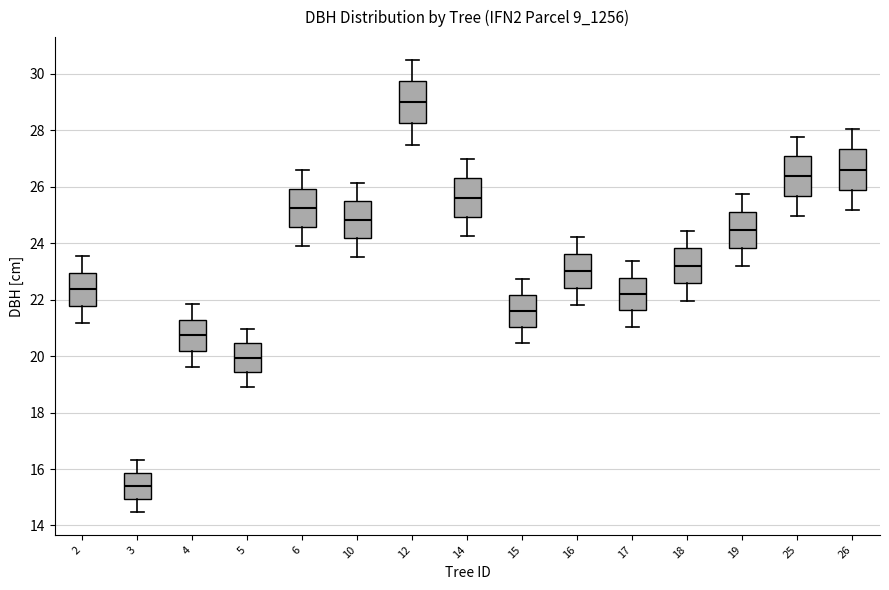

Reading left to right, read every box against the y-axis: the position of its median line, the range the box covers, and the ends of its whiskers. The values are not printed on the chart, so give them approximately, as read against the axis.

2: median 22.4, box 21.8 to 23.0, whiskers 21.2 to 23.6
3: median 15.4, box 15.0 to 15.8, whiskers 14.4 to 16.4
4: median 20.8, box 20.2 to 21.2, whiskers 19.6 to 21.8
5: median 20.0, box 19.4 to 20.4, whiskers 19.0 to 21.0
6: median 25.2, box 24.6 to 26.0, whiskers 24.0 to 26.6
10: median 24.8, box 24.2 to 25.4, whiskers 23.6 to 26.2
12: median 29.0, box 28.2 to 29.8, whiskers 27.4 to 30.6
14: median 25.6, box 25.0 to 26.4, whiskers 24.2 to 27.0
15: median 21.6, box 21.0 to 22.2, whiskers 20.4 to 22.8
16: median 23.0, box 22.4 to 23.6, whiskers 21.8 to 24.2
17: median 22.2, box 21.6 to 22.8, whiskers 21.0 to 23.4
18: median 23.2, box 22.6 to 23.8, whiskers 22.0 to 24.4
19: median 24.4, box 23.8 to 25.2, whiskers 23.2 to 25.8
25: median 26.4, box 25.6 to 27.0, whiskers 25.0 to 27.8
26: median 26.6, box 25.8 to 27.4, whiskers 25.2 to 28.0